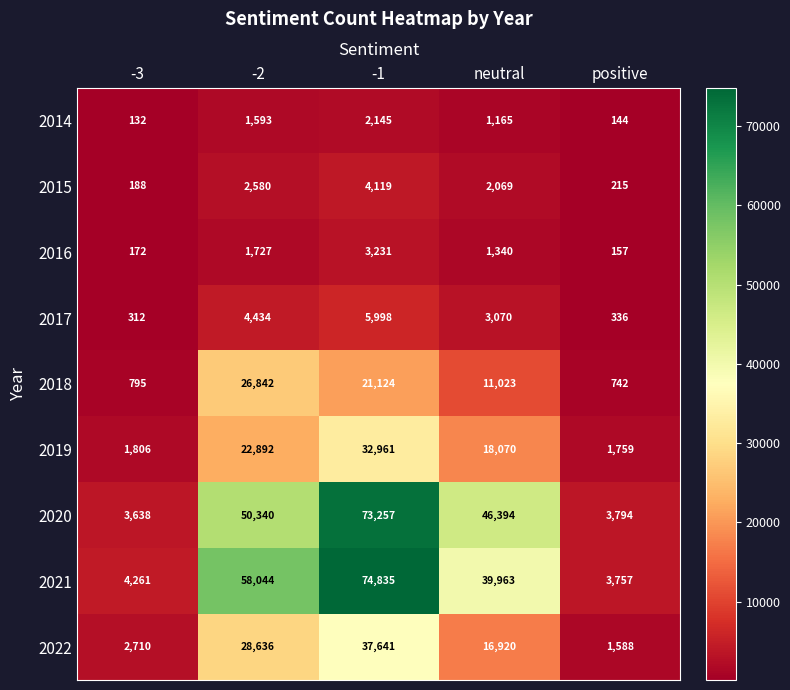

True or false: 2015 has a value of 1095 at -1.

False